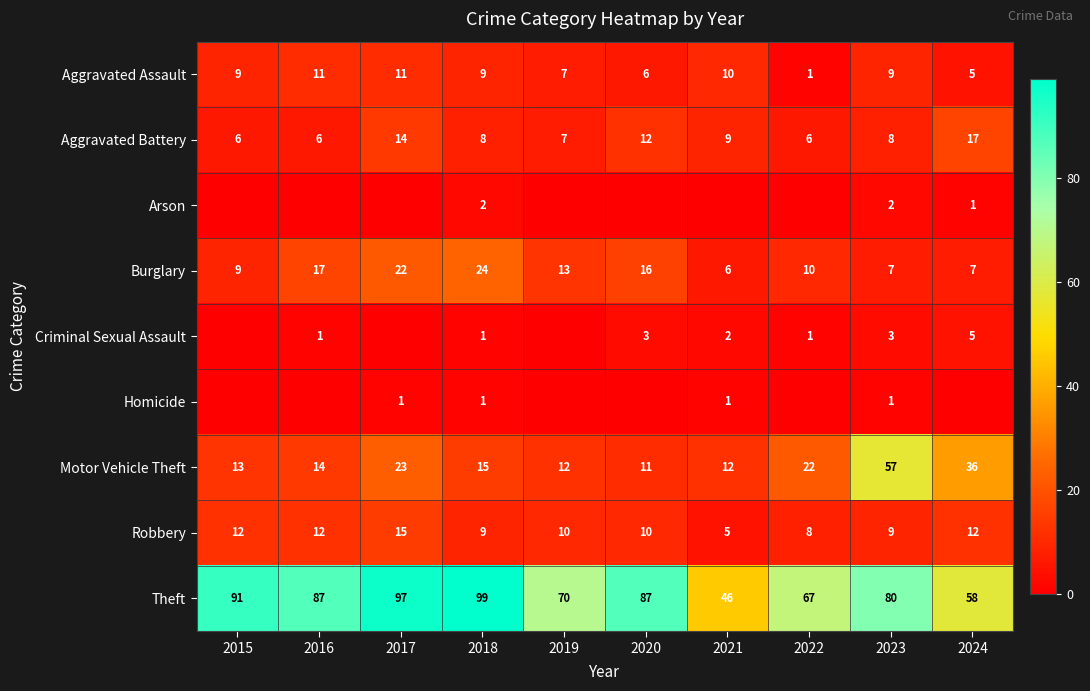

Is the value of Burglary at 2020 greater than the value of Robbery at 2022?

Yes